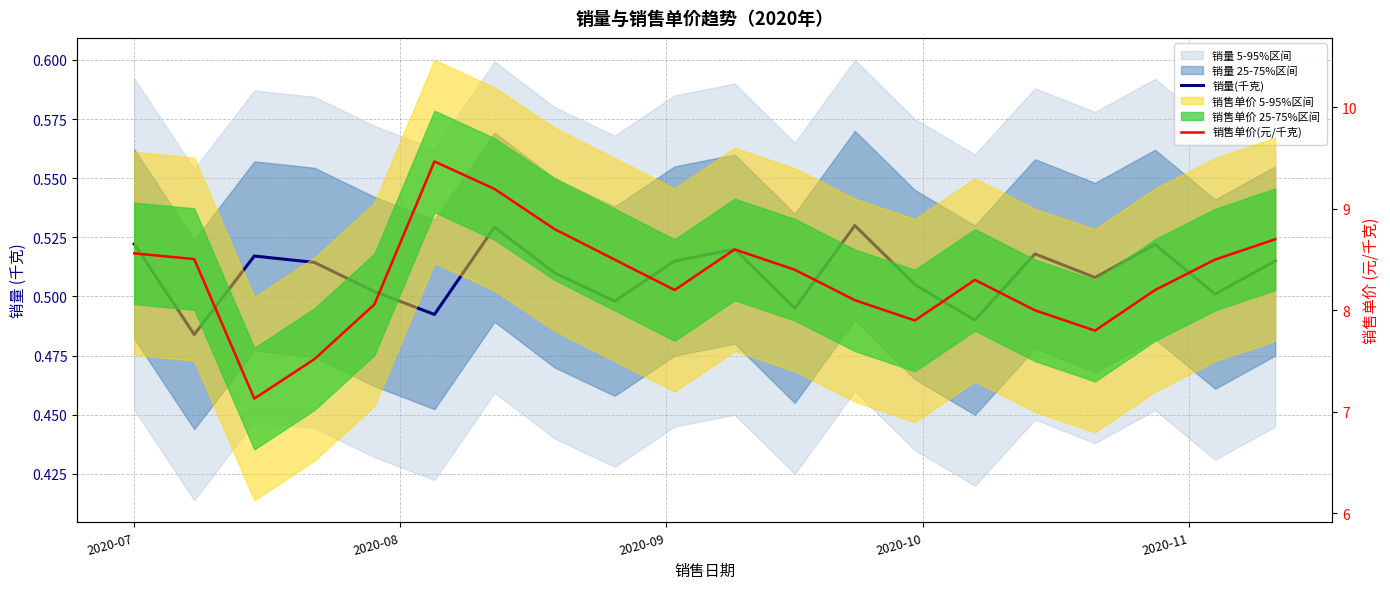

In 销售单价(元/千克), how many points are higher than both neighbors (excluding endpoints)?

3